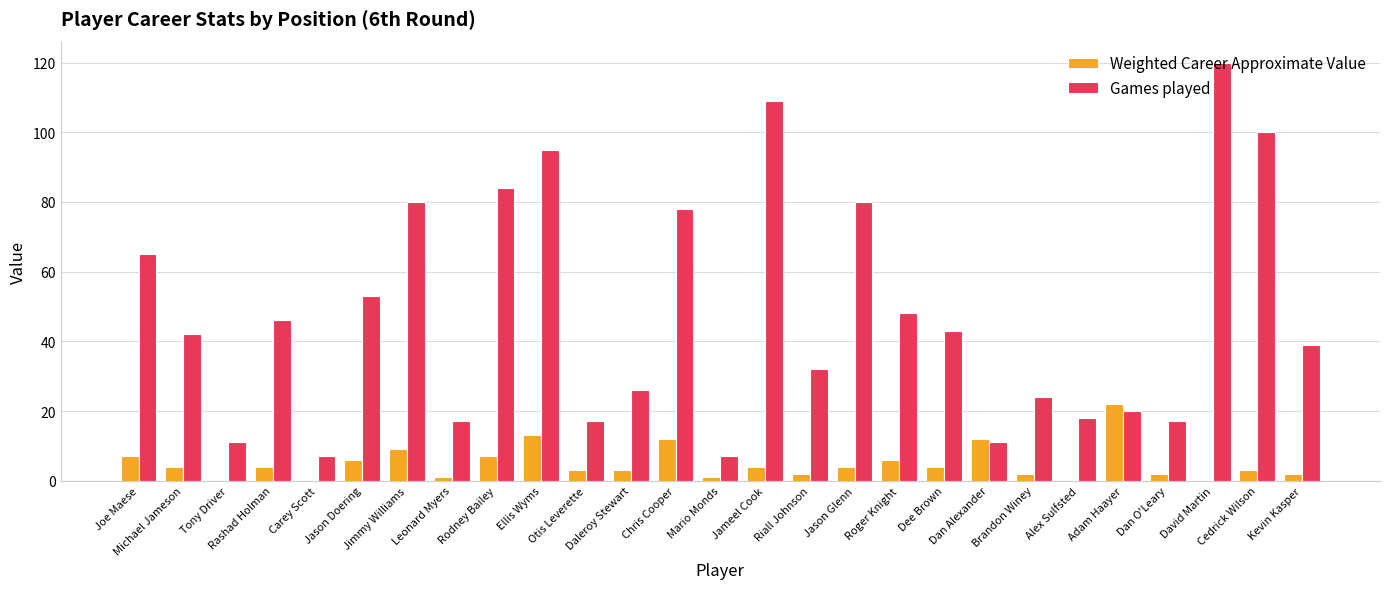

Is the value of Games played at Otis Leverette greater than the value of Weighted Career Approximate Value at Joe Maese?

Yes